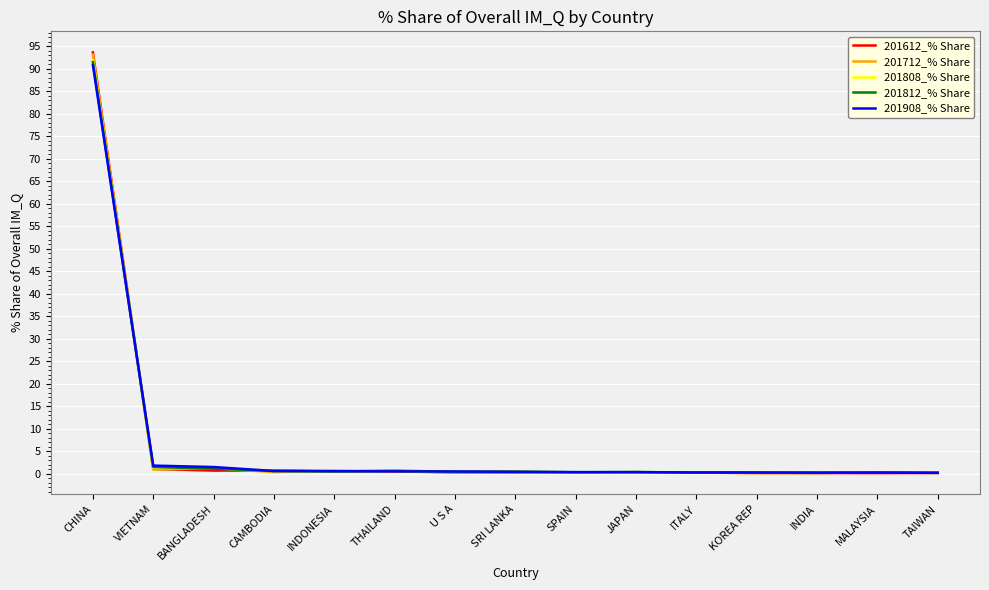

Which category has the highest value across all series?

CHINA